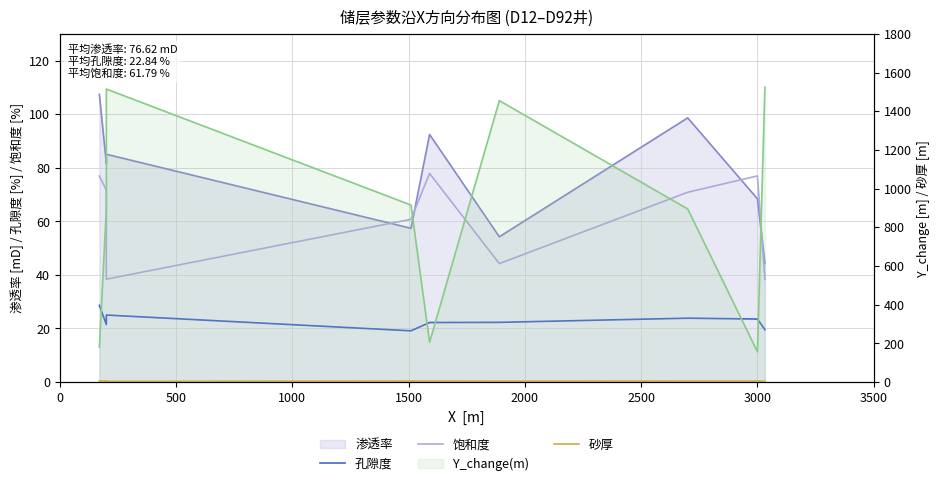

In 饱和度, how many points are higher than both neighbors (excluding endpoints)?

2